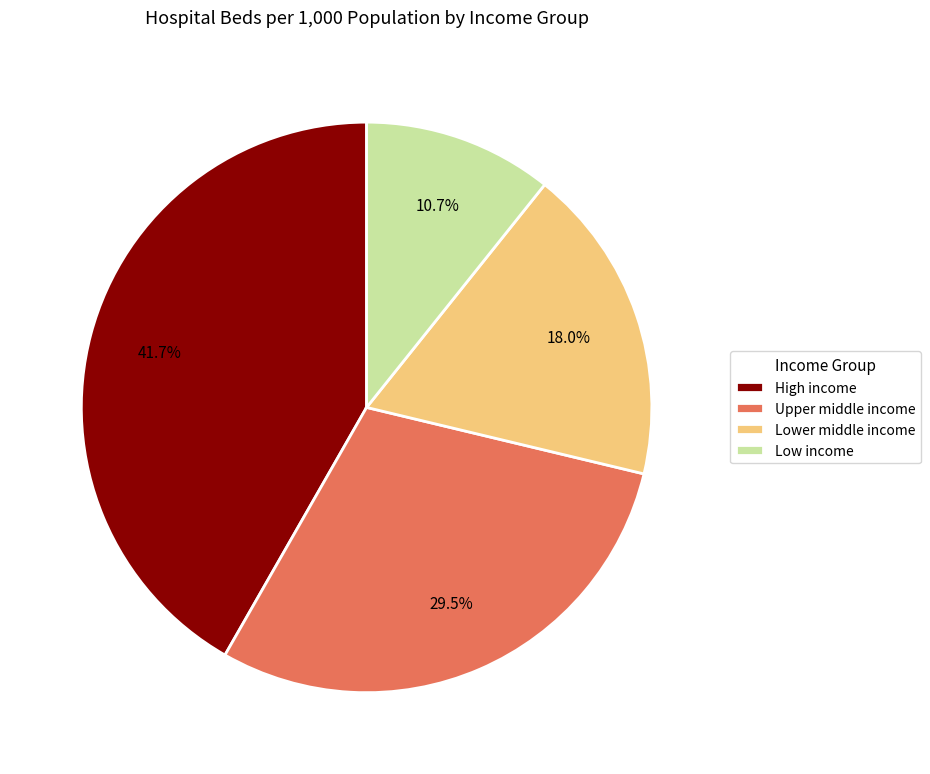

Which slice is the largest?

High income